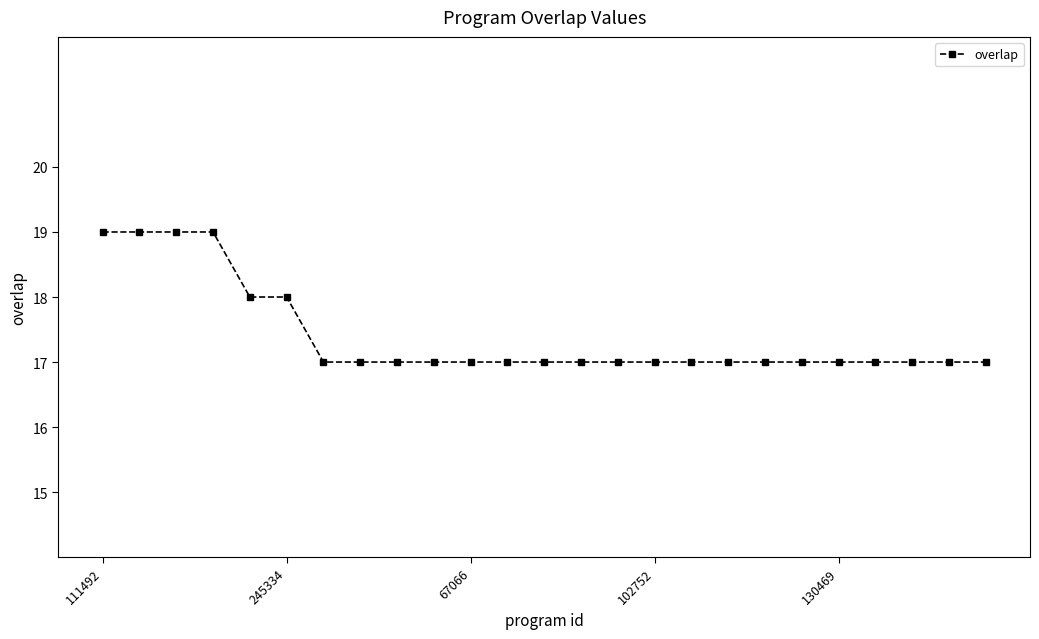

What is the value of the 14th point from the left?

17